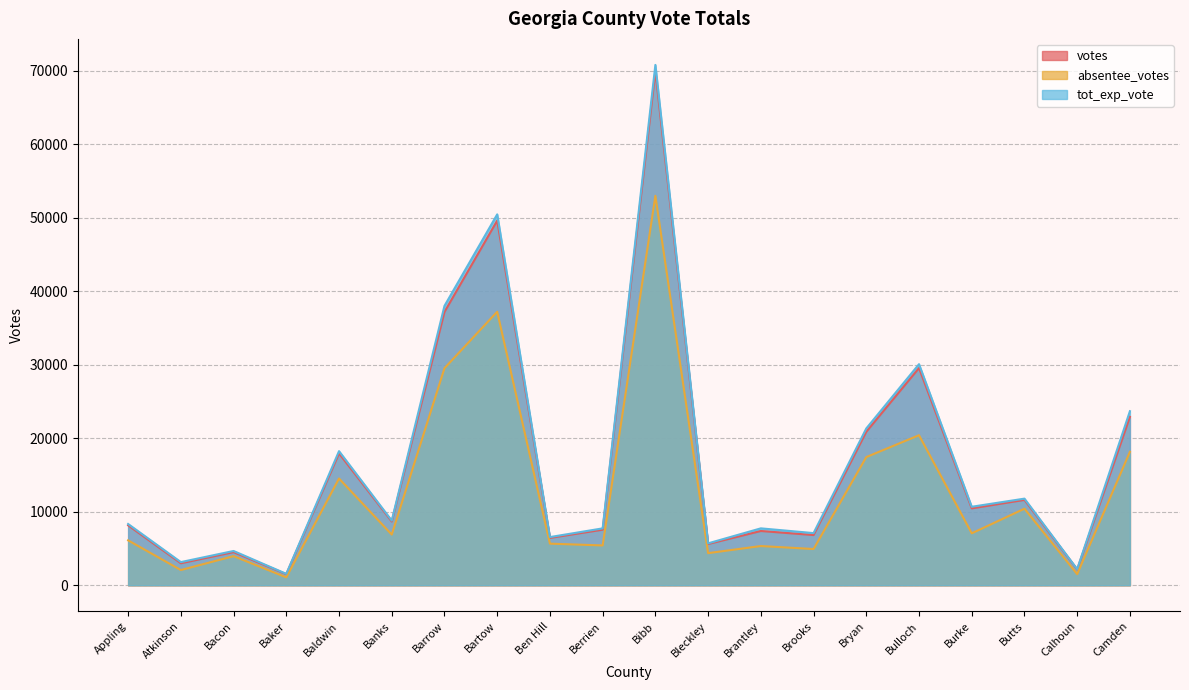

What are all the series names shown in the legend?

votes, absentee_votes, tot_exp_vote